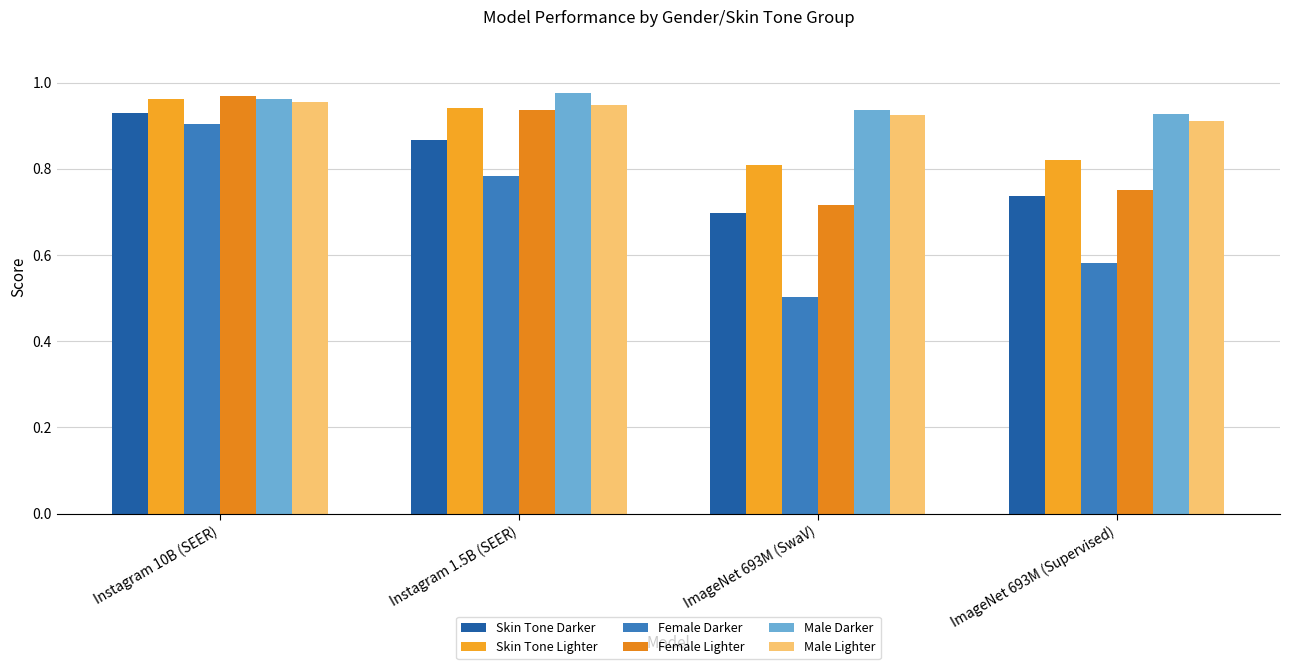

The Skin Tone Lighter series shows 0.8 at ImageNet 693M (Supervised). True or false?

True